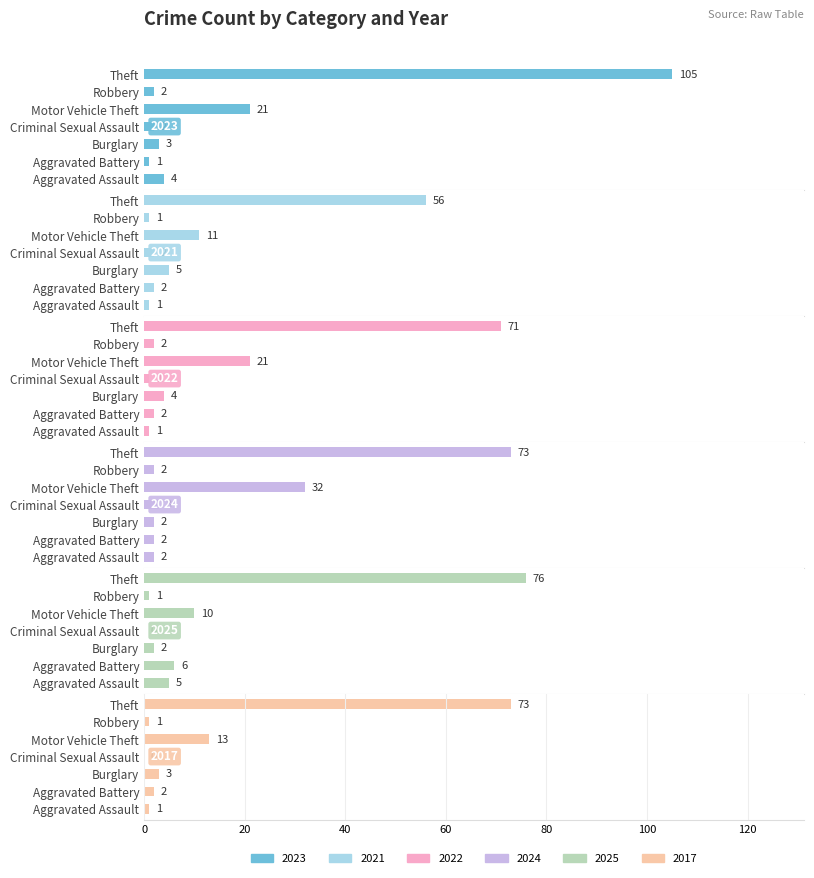

Reading right to left, list all the values displayed in this chart.

2023: Total=140	Theft=105	Robbery=2	Motor Vehicle Theft=21	Criminal Sexual Assault=2	Burglary=3	Arson=0	Aggravated Battery=1	Aggravated Assault=4
2021: Total=78	Theft=56	Robbery=1	Motor Vehicle Theft=11	Criminal Sexual Assault=2	Burglary=5	Arson=0	Aggravated Battery=2	Aggravated Assault=1
2022: Total=102	Theft=71	Robbery=2	Motor Vehicle Theft=21	Criminal Sexual Assault=1	Burglary=4	Arson=0	Aggravated Battery=2	Aggravated Assault=1
2024: Total=116	Theft=73	Robbery=2	Motor Vehicle Theft=32	Criminal Sexual Assault=3	Burglary=2	Arson=0	Aggravated Battery=2	Aggravated Assault=2
2025: Total=100	Theft=76	Robbery=1	Motor Vehicle Theft=10	Criminal Sexual Assault=0	Burglary=2	Arson=0	Aggravated Battery=6	Aggravated Assault=5
2017: Total=93	Theft=73	Robbery=1	Motor Vehicle Theft=13	Criminal Sexual Assault=0	Burglary=3	Arson=0	Aggravated Battery=2	Aggravated Assault=1